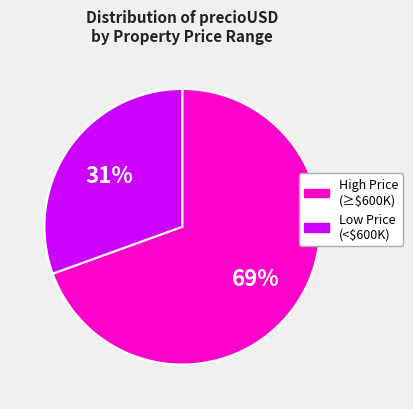

Does any single category account for the majority?

Yes